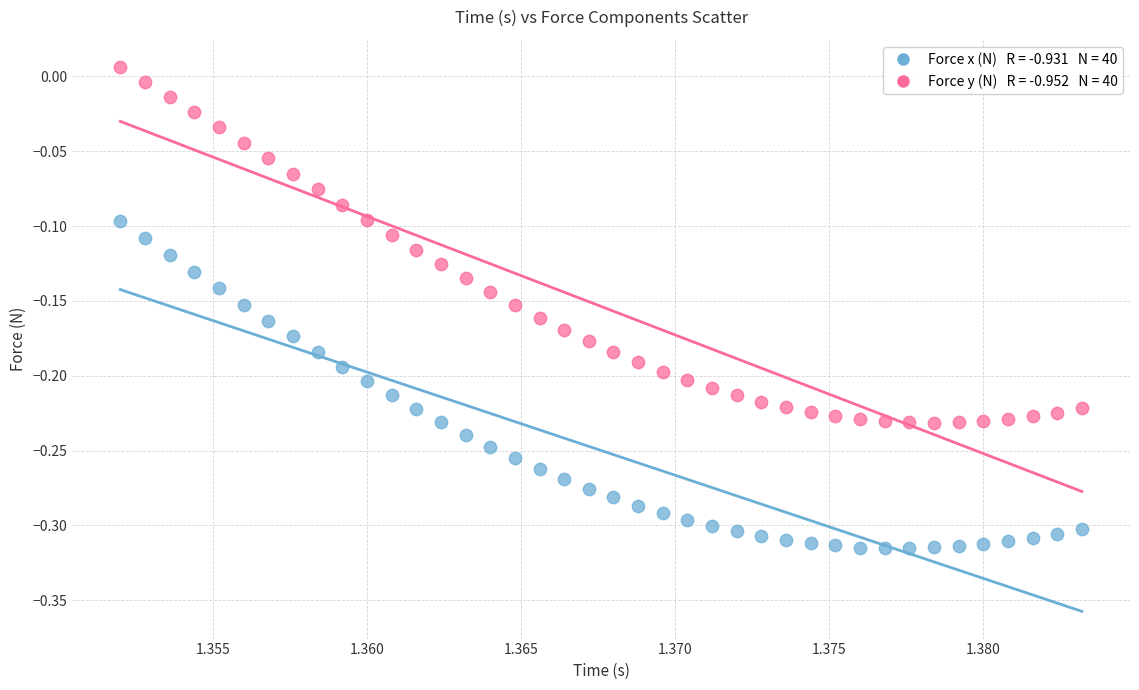

Across all data points, what is the range of Y values (max minus min)?

0.3